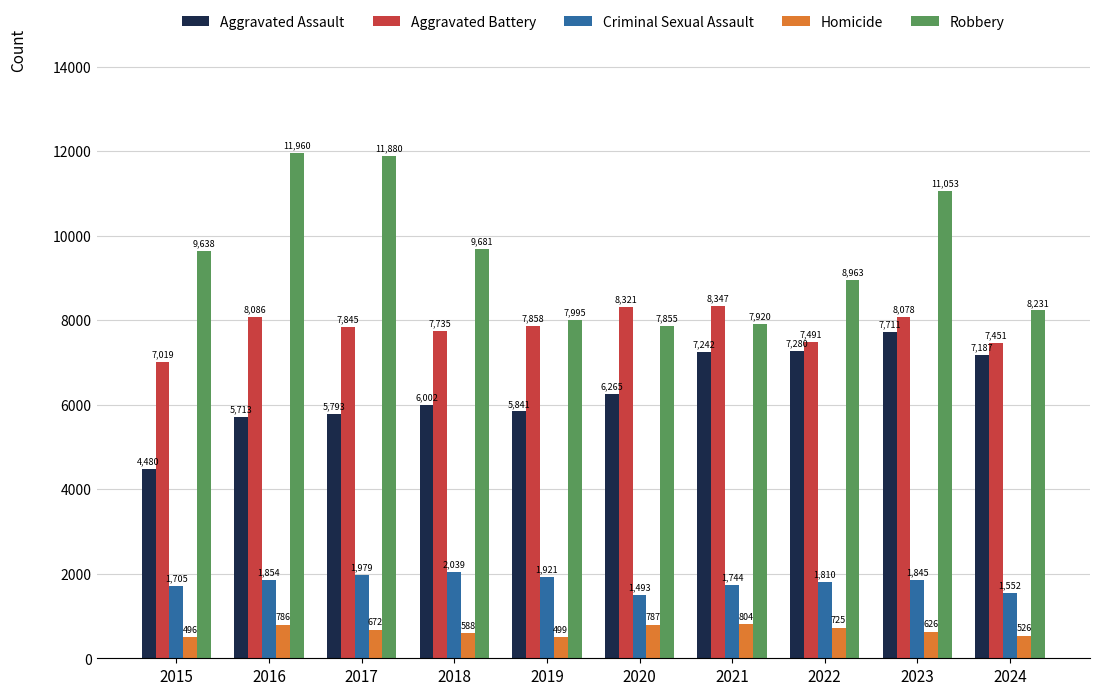

List the labels in order of Robbery value, smallest first.

2020, 2021, 2019, 2024, 2022, 2015, 2018, 2023, 2017, 2016